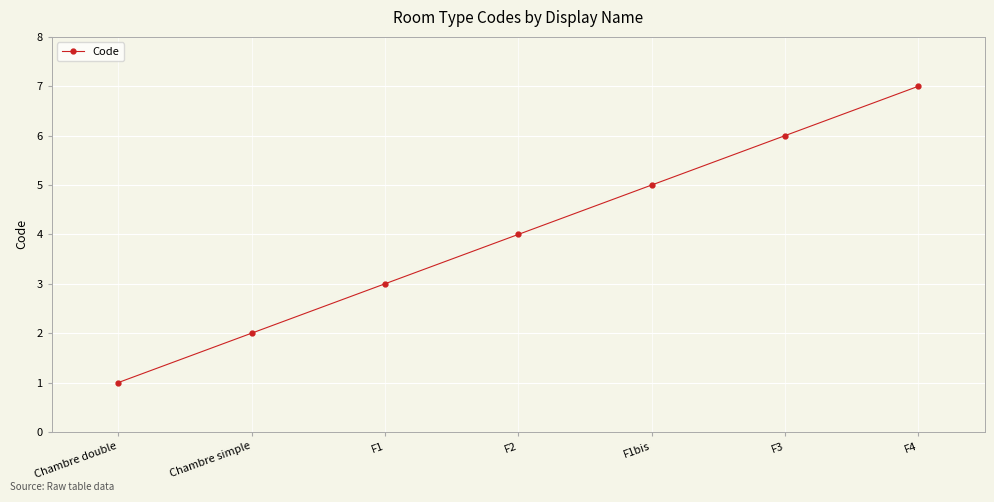

What is the ratio of the value at F4 to the value at F1?

2.3